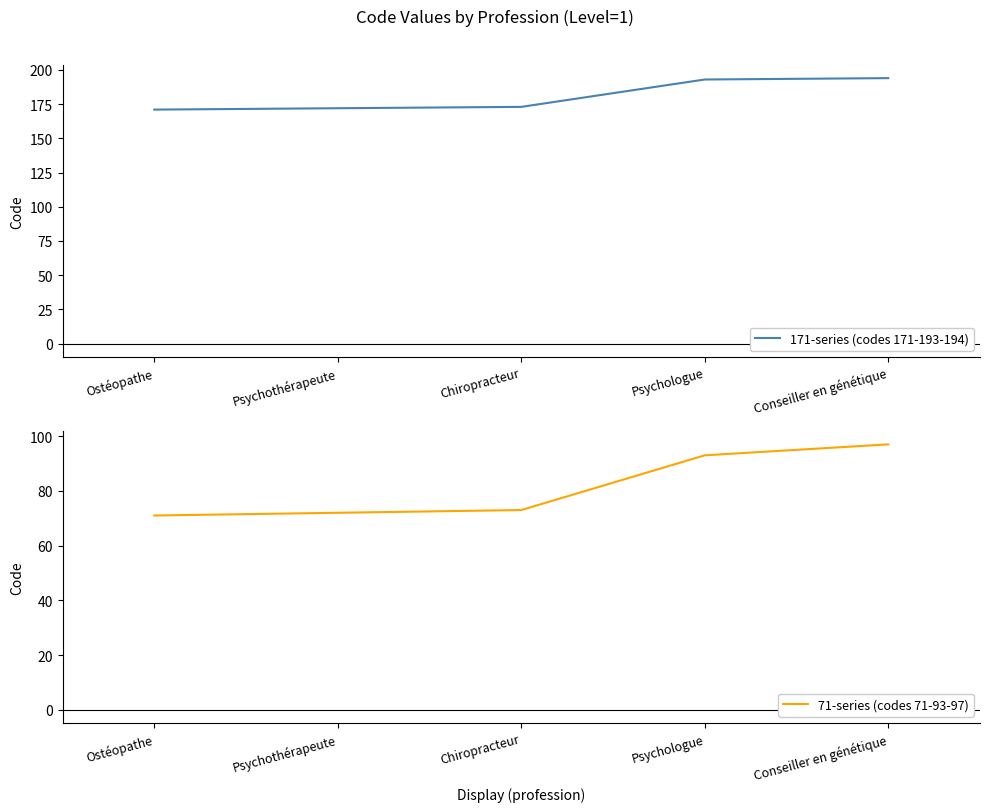

Rank the series by their average value, from lowest to highest.

71-series (codes 71-93-97), 171-series (codes 171-193-194)